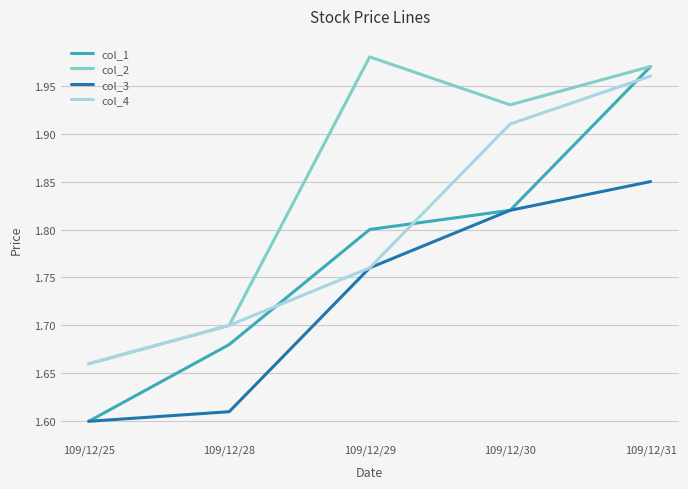

True or false: col_2 has a value of 2.9 at 109/12/25.

False